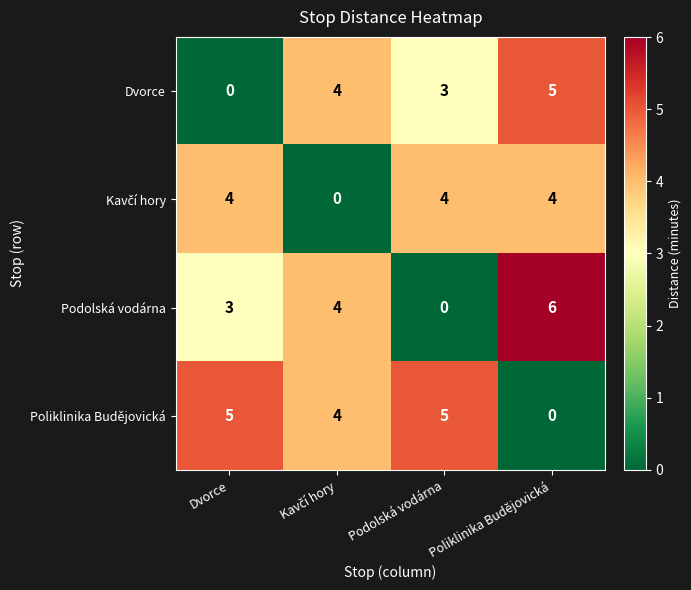

What is the difference between the Podolská vodárna values at Poliklinika Budějovická and Dvorce?

3